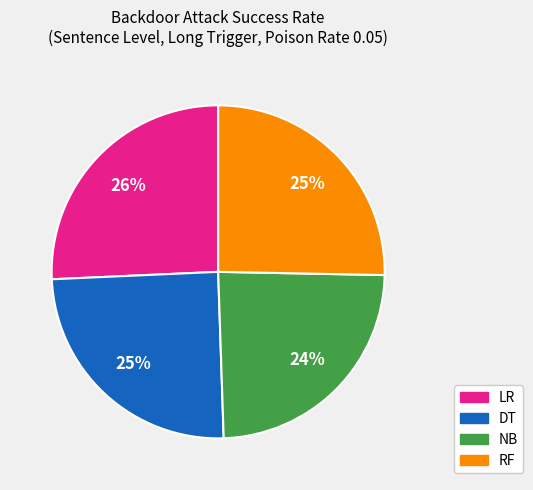

To the nearest percent, what percentage of the pie is RF?

25%